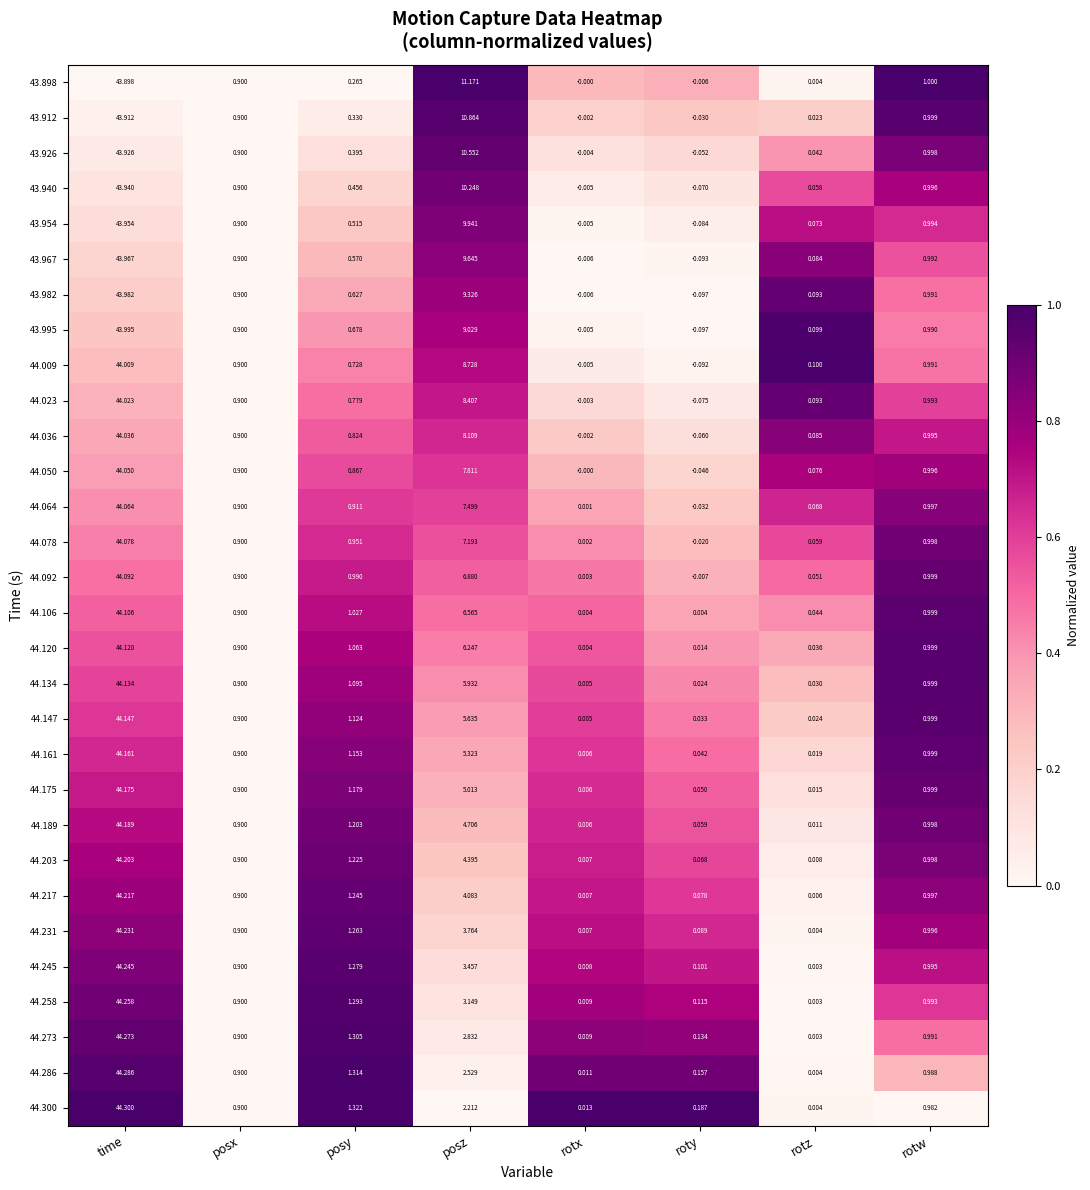

At which label is 44.273 closest to 22?

posz